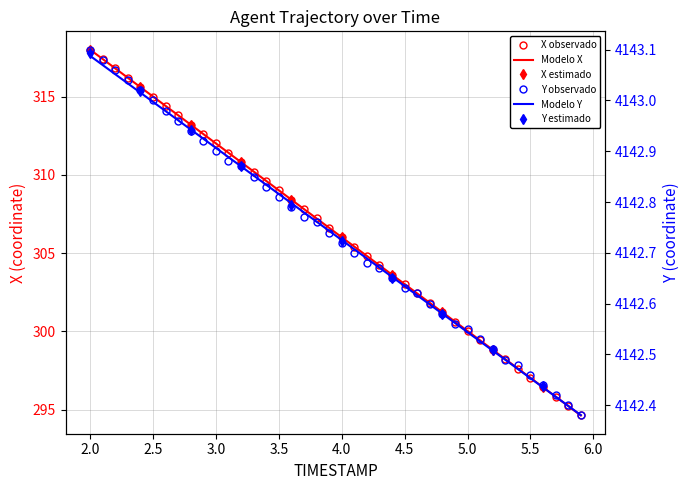

Which series has the largest range (max minus min)?

X